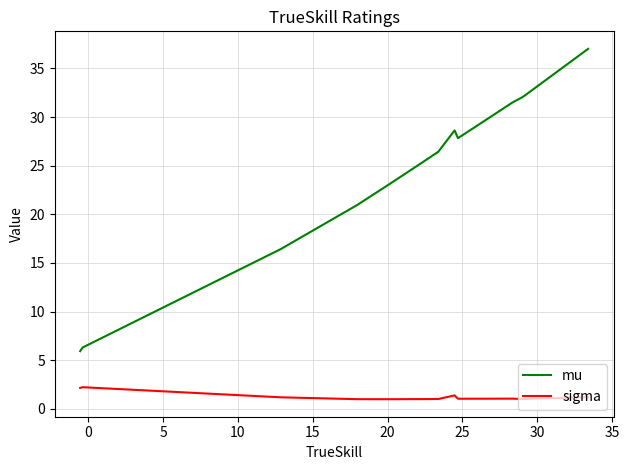

What is the lowest value of the sigma series?

1.0